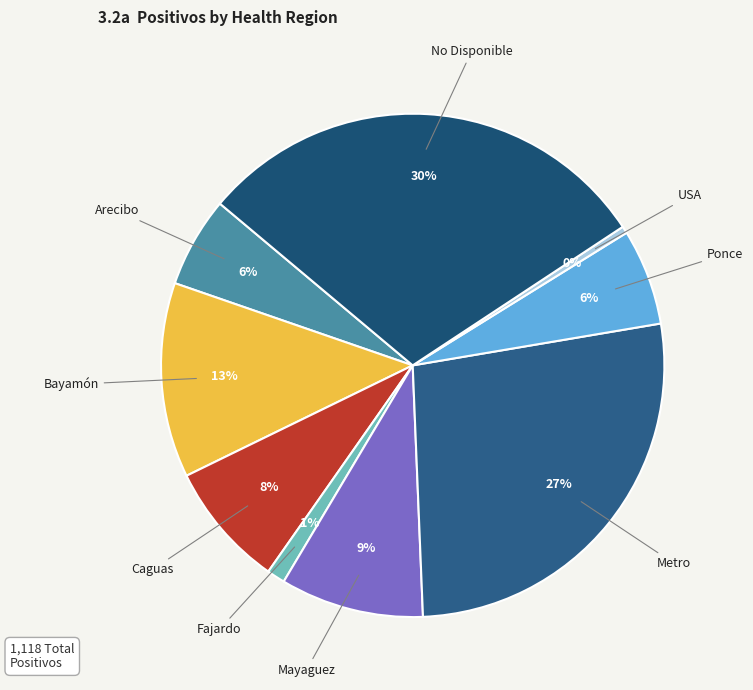

True or false: Caguas accounts for 14% of the total.

False